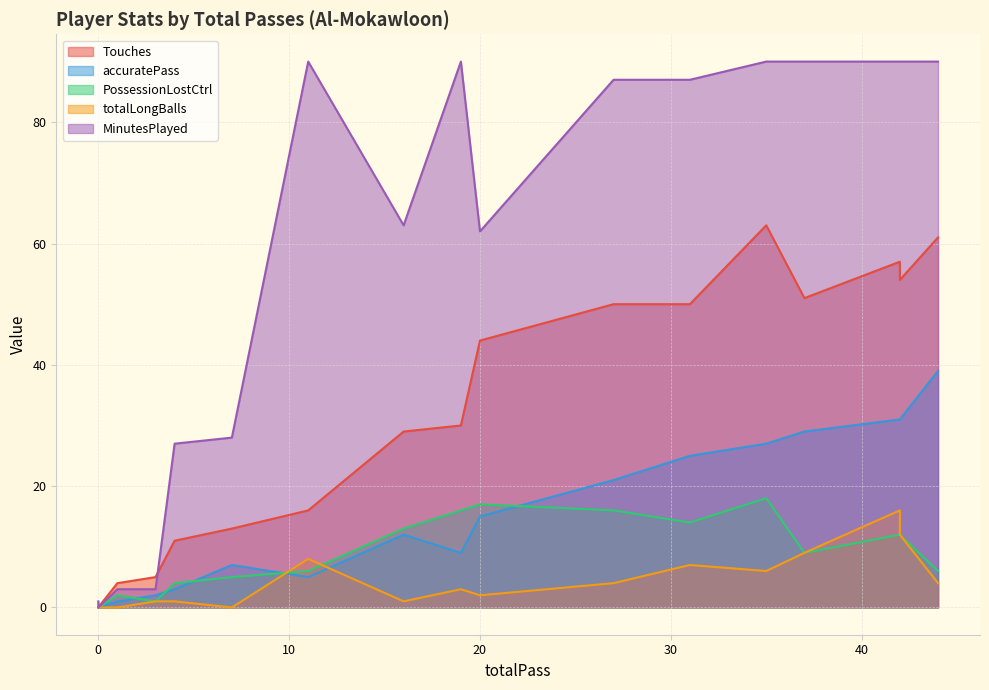

True or false: totalLongBalls and accuratePass intersect in this chart.

True